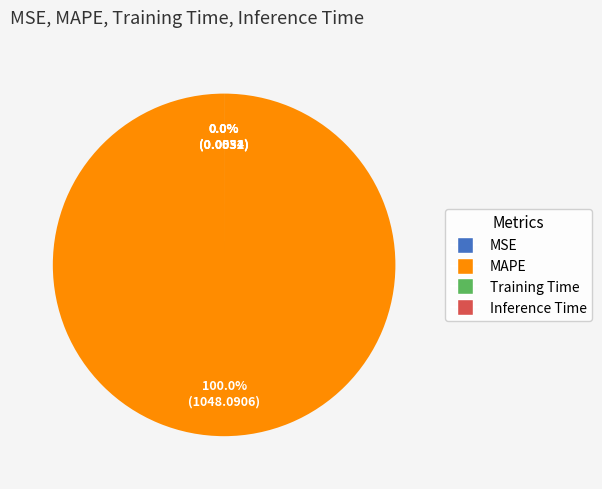

Which category accounts for the majority?

MAPE